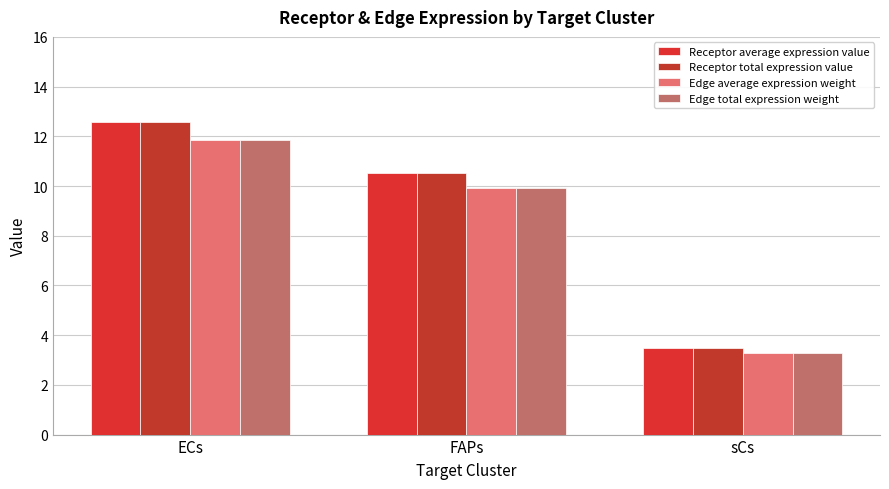

Is the value of Edge total expression weight at sCs greater than the value of Edge average expression weight at sCs?

No